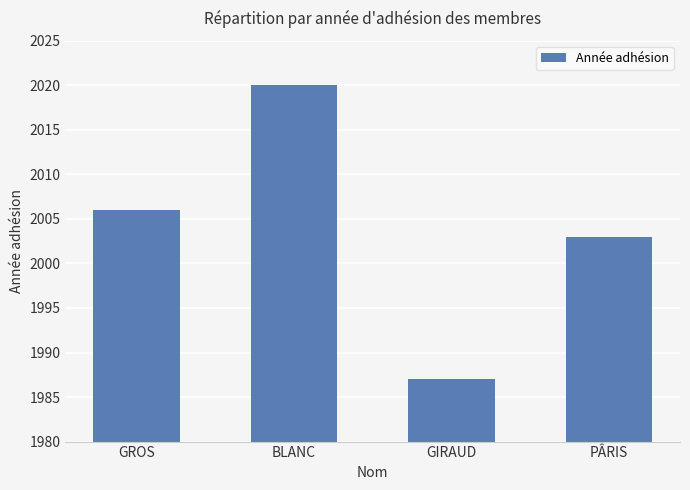

What is the average value?

2004